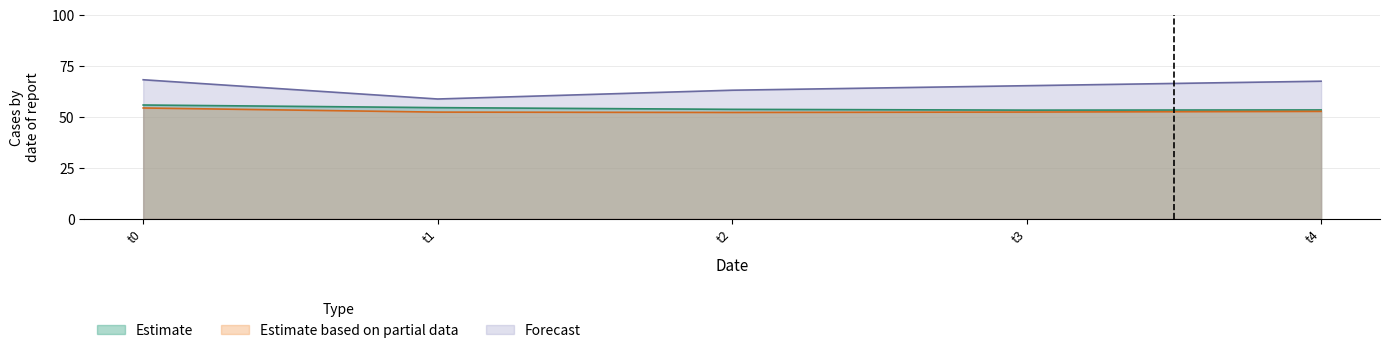

What are all the series names shown in the legend?

Estimate, Estimate based on partial data, Forecast